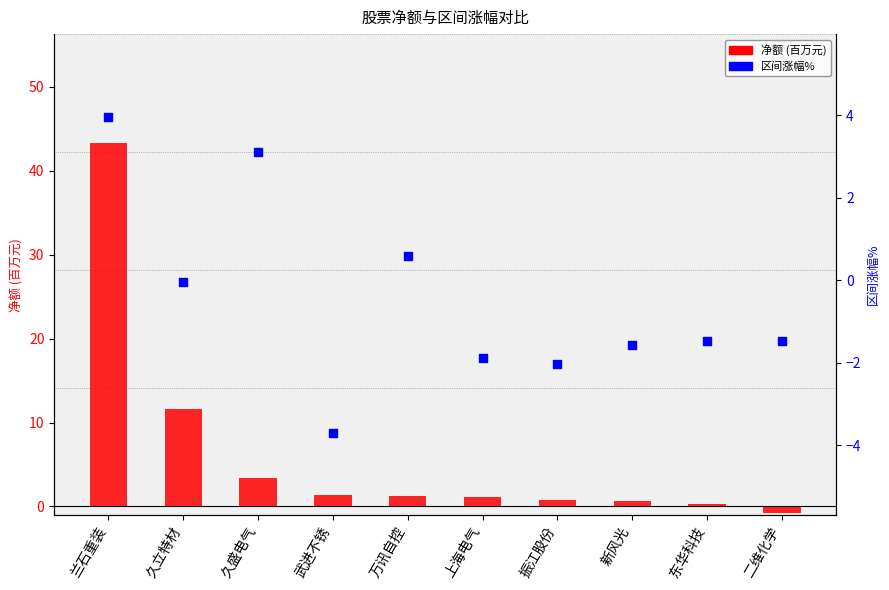

Which series contains the lowest Y value?

区间涨幅%